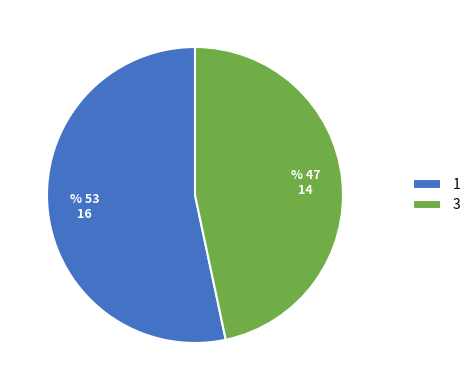

Combined, do 3 and 1 account for over 50%?

Yes